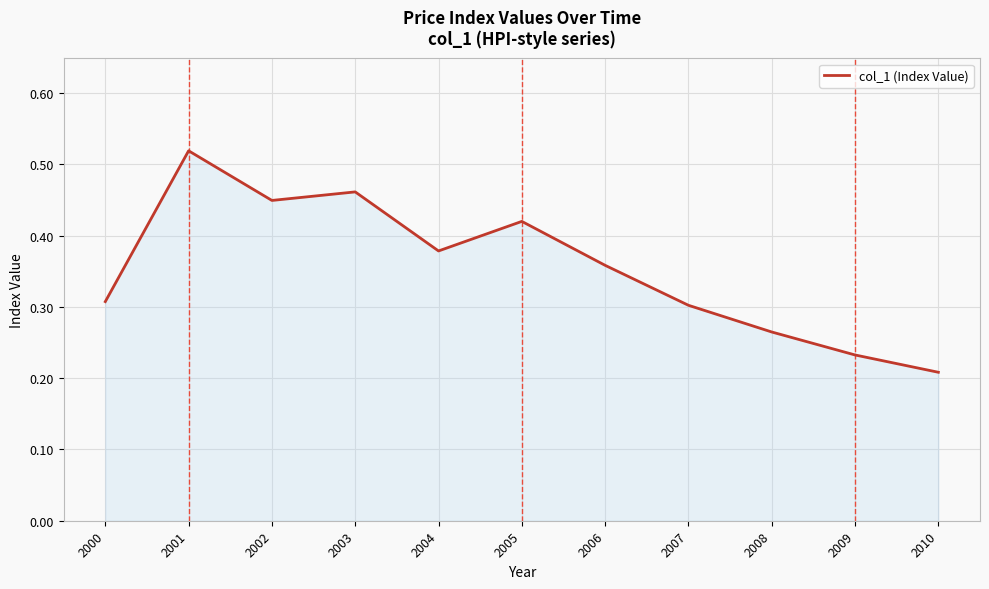

What is the change in value from 2003 to 2008?

-0.2